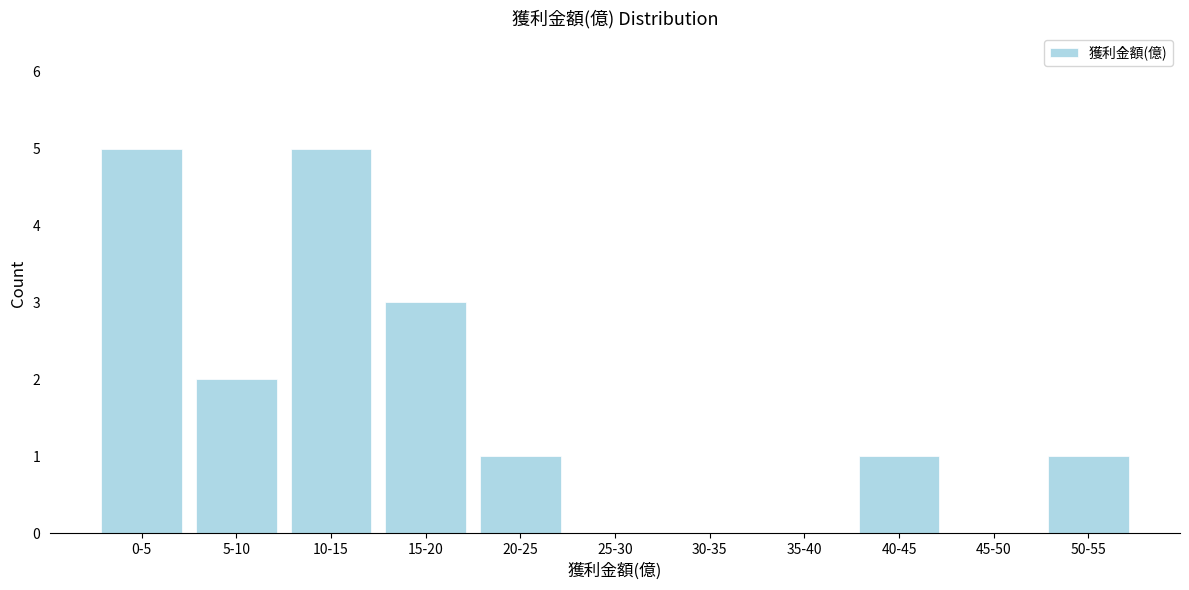

Reading left to right, transcribe all the data shown in this chart.

0-5=5	5-10=2	10-15=5	15-20=3	20-25=1	25-30=0	30-35=0	35-40=0	40-45=1	45-50=0	50-55=1